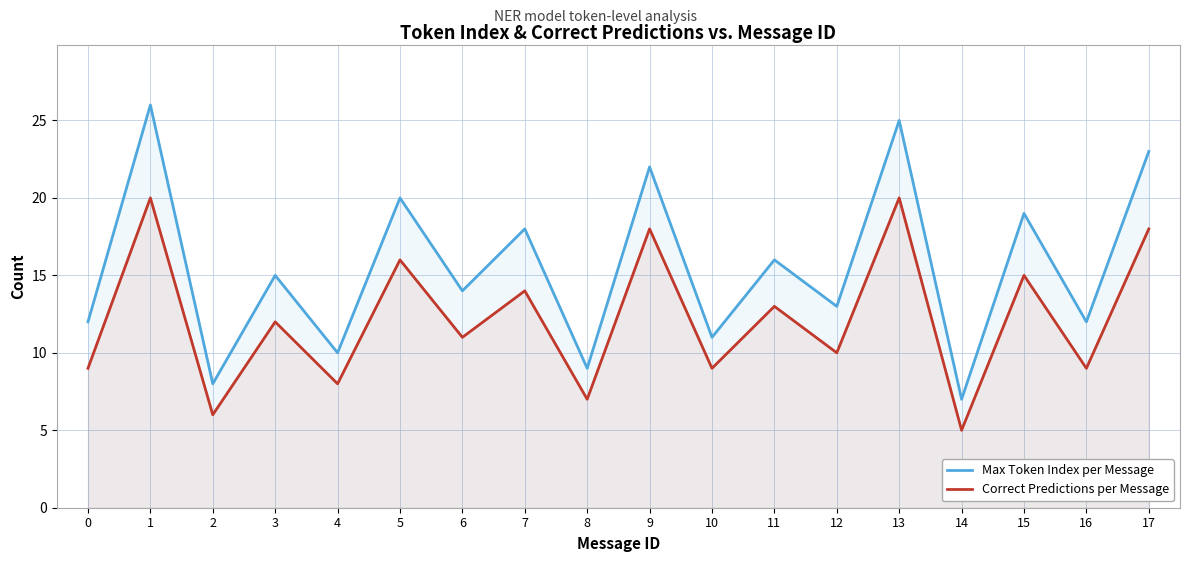

At which label does Max Token Index per Message first exceed 15?

1